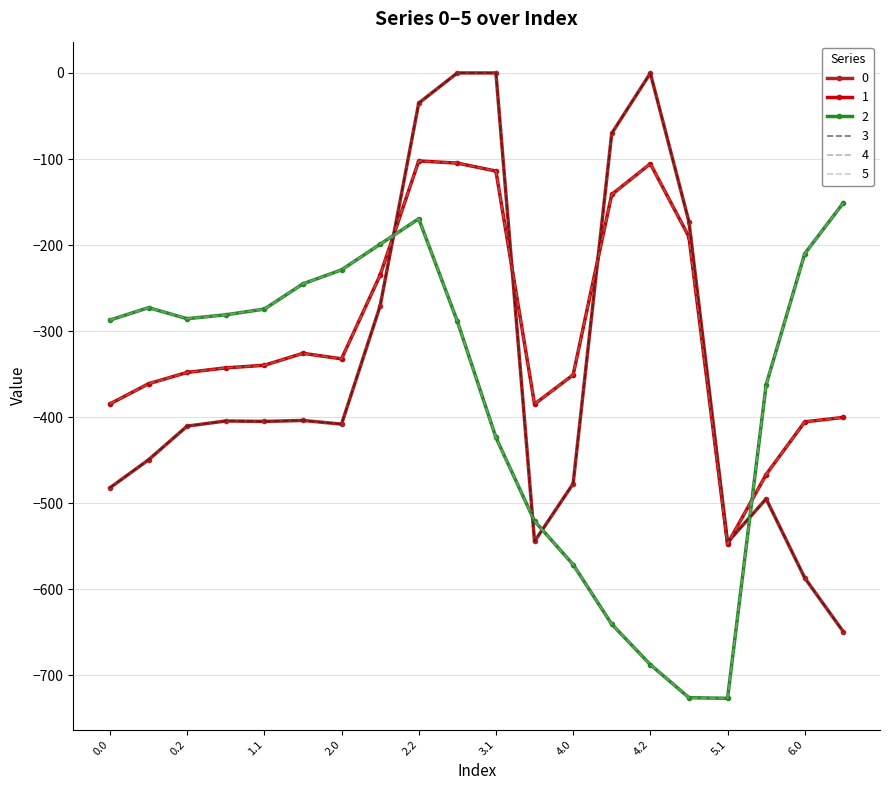

True or false: 0 has more than 2 points higher than both neighbors.

True